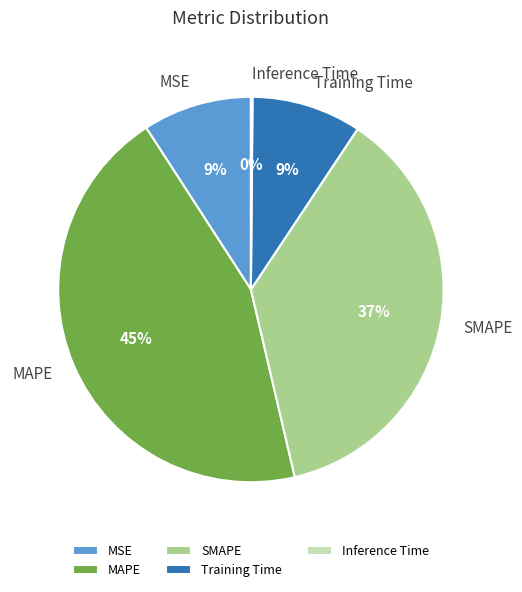

What percentage is the SMAPE slice, to the nearest percent?

37%